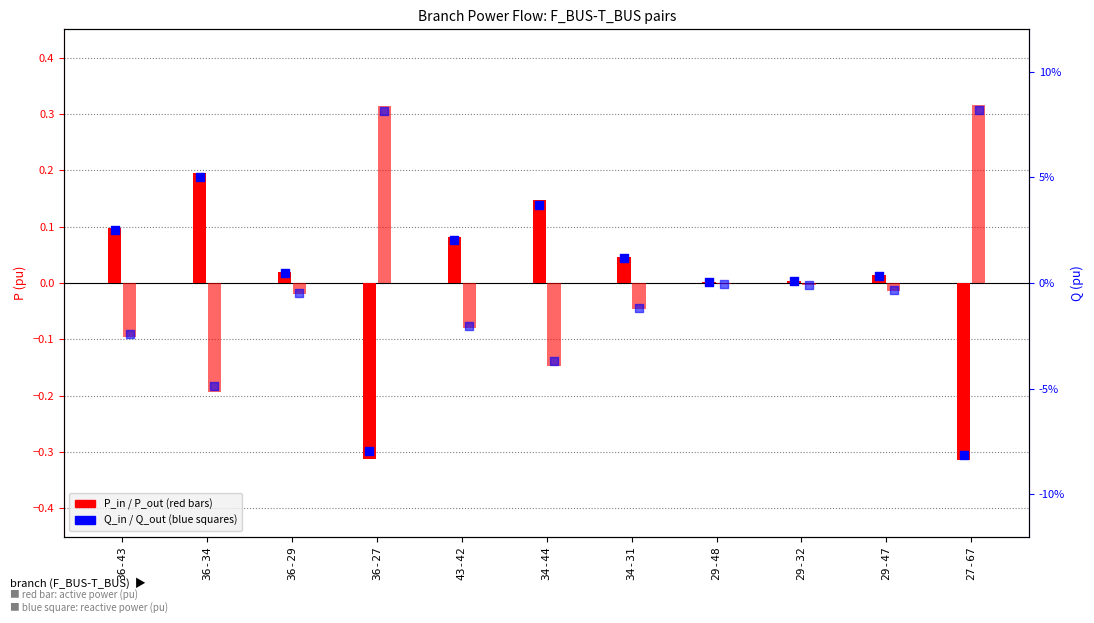

Which series contains the lowest Y value?

P_in